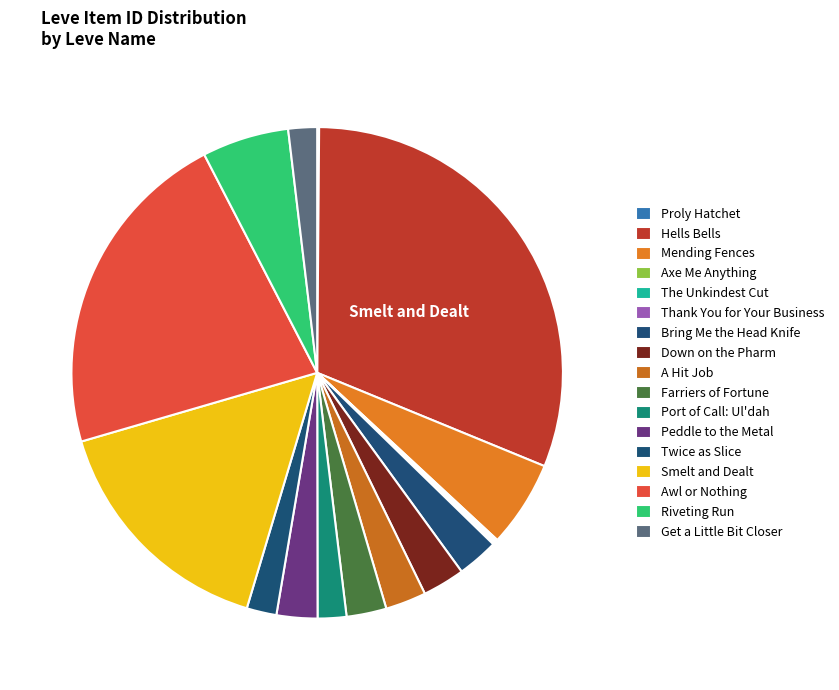

Which category has the smallest portion of the pie?

Proly Hatchet